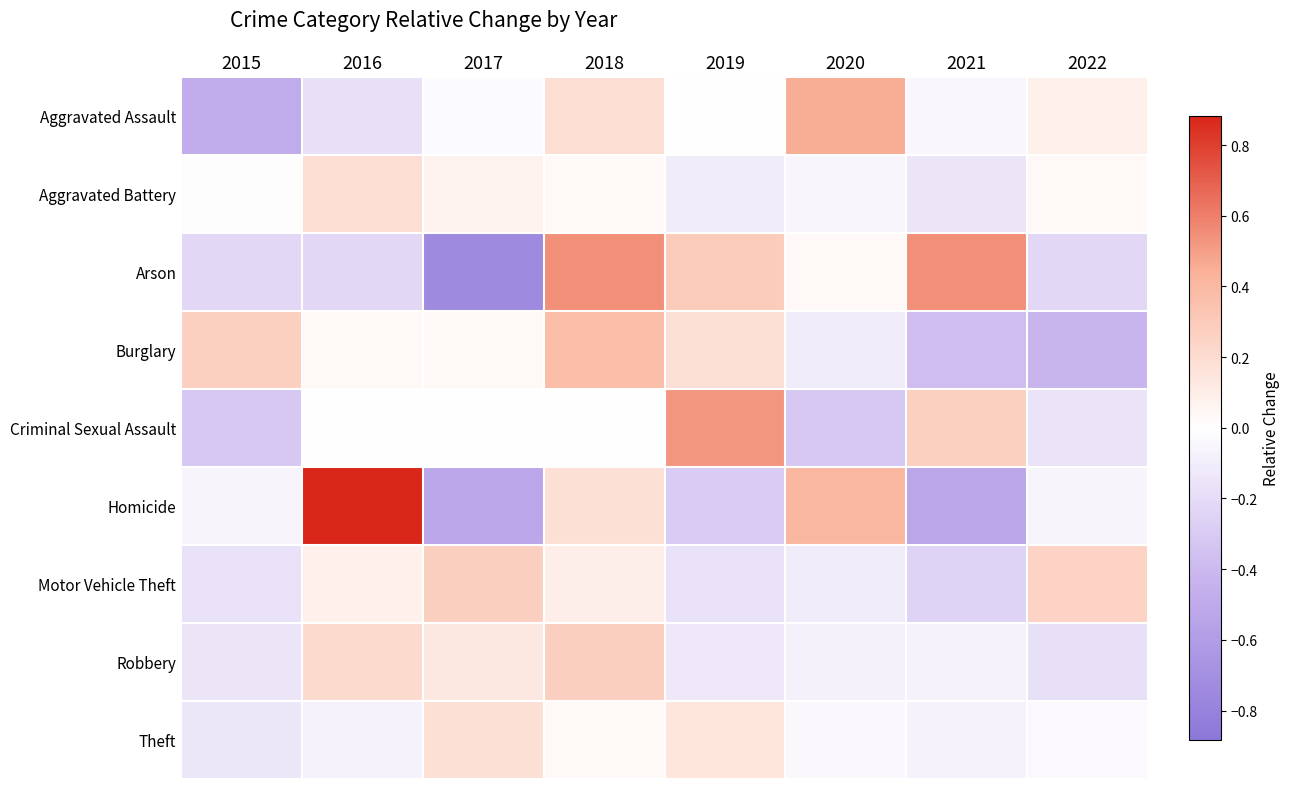

What is the total value across all series at 2020?

0.2